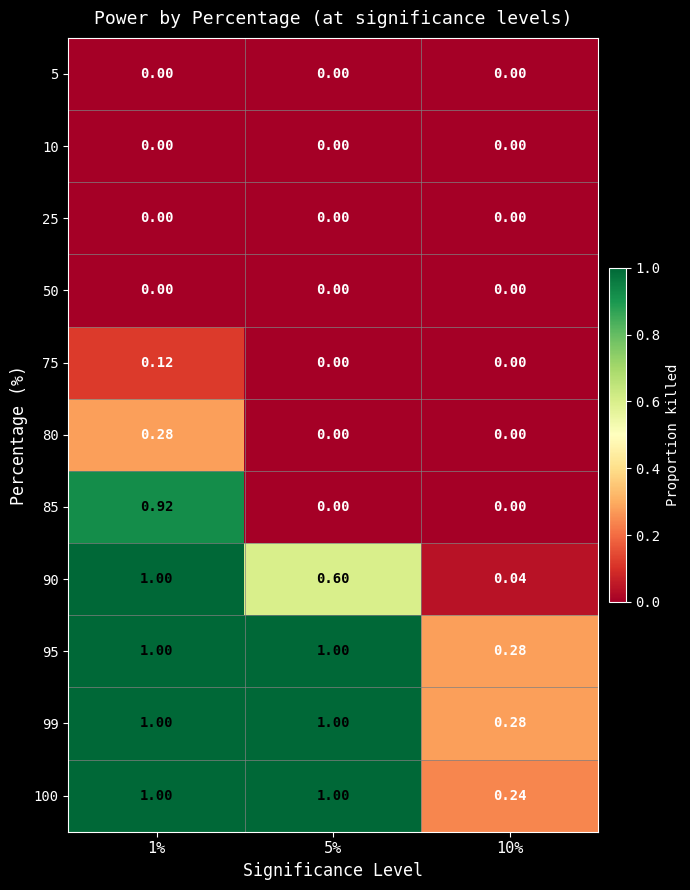

What is the total value across all series at 10%?

0.8